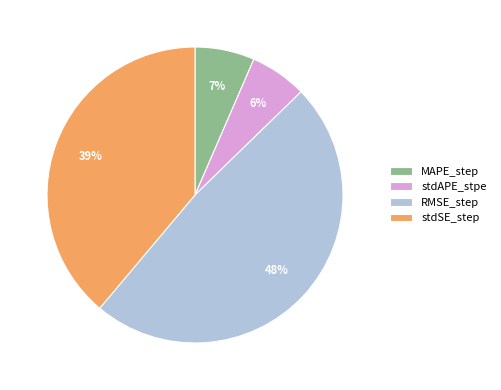

To the nearest percent, what is the average slice percentage?

25%